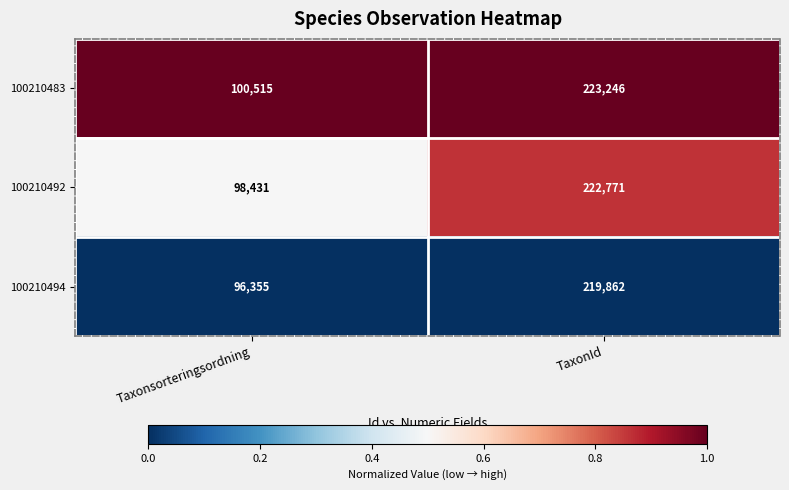

Which series has the largest range (max minus min)?

100210492